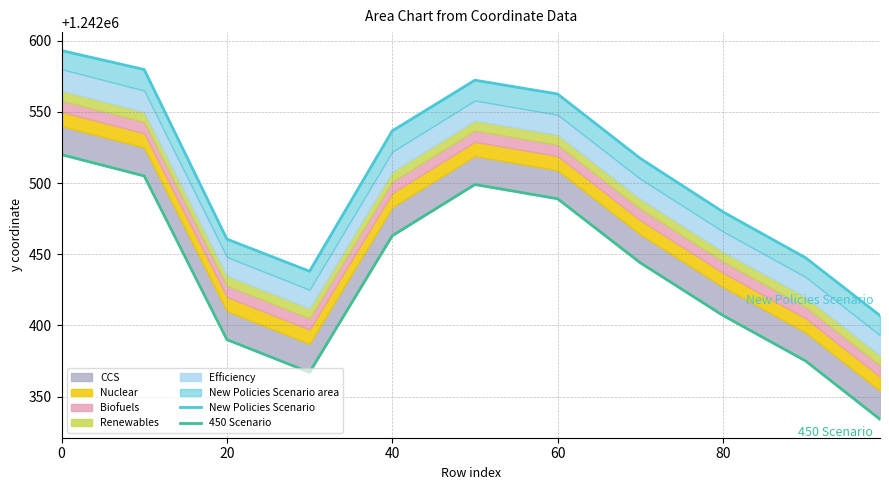

True or false: 450 Scenario and New Policies Scenario intersect in this chart.

False